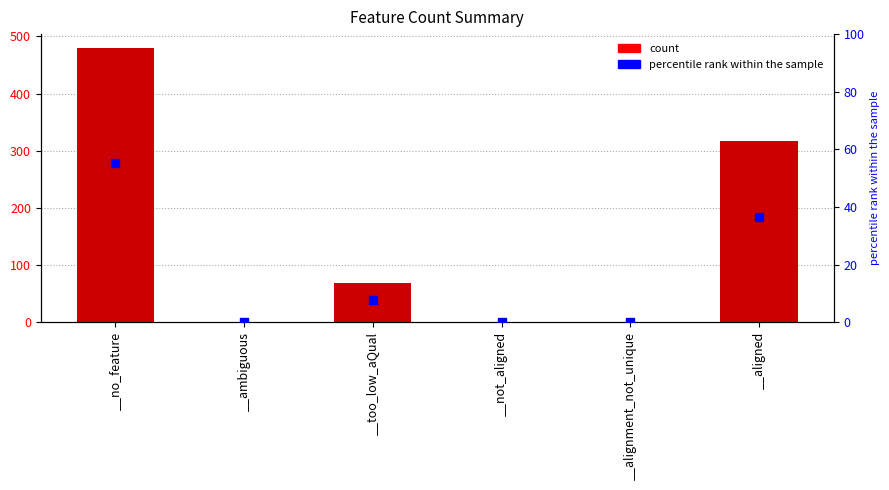

At how many categories does at least one series exceed 391?

1